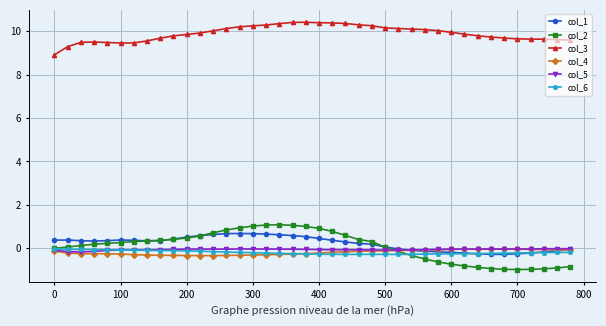

Which series has the largest total across all categories?

col_3